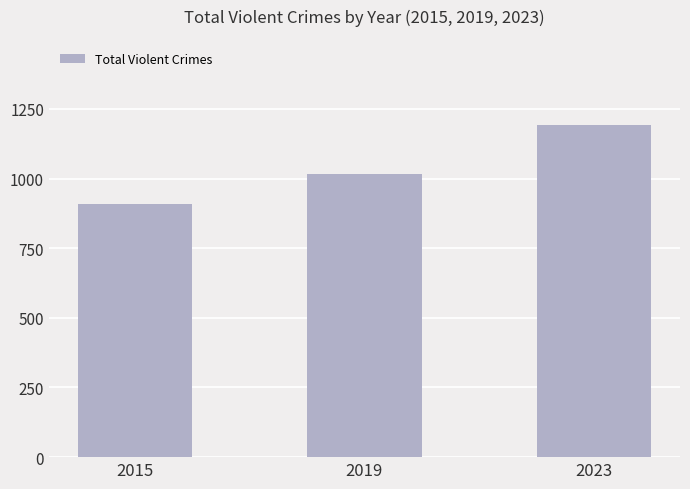

Which has a higher value, 2015 or 2023?

2023